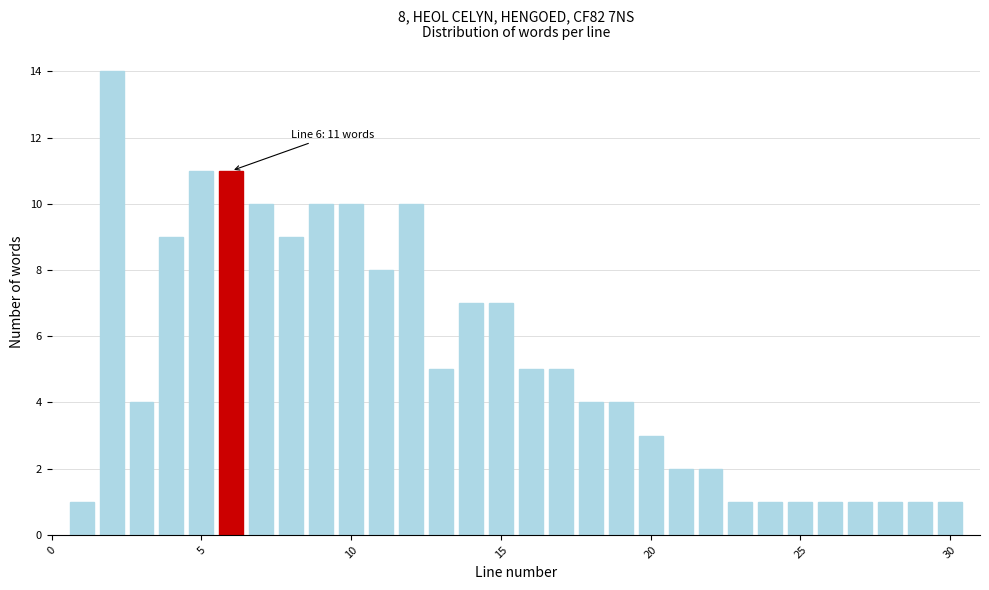

Read against the x-axis, roughly where is the centre of the tallest bar?

2.0